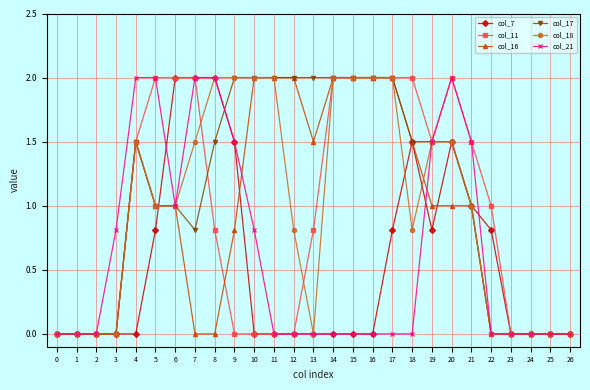

True or false: col_16 has a value of 2.0 at 11.

True